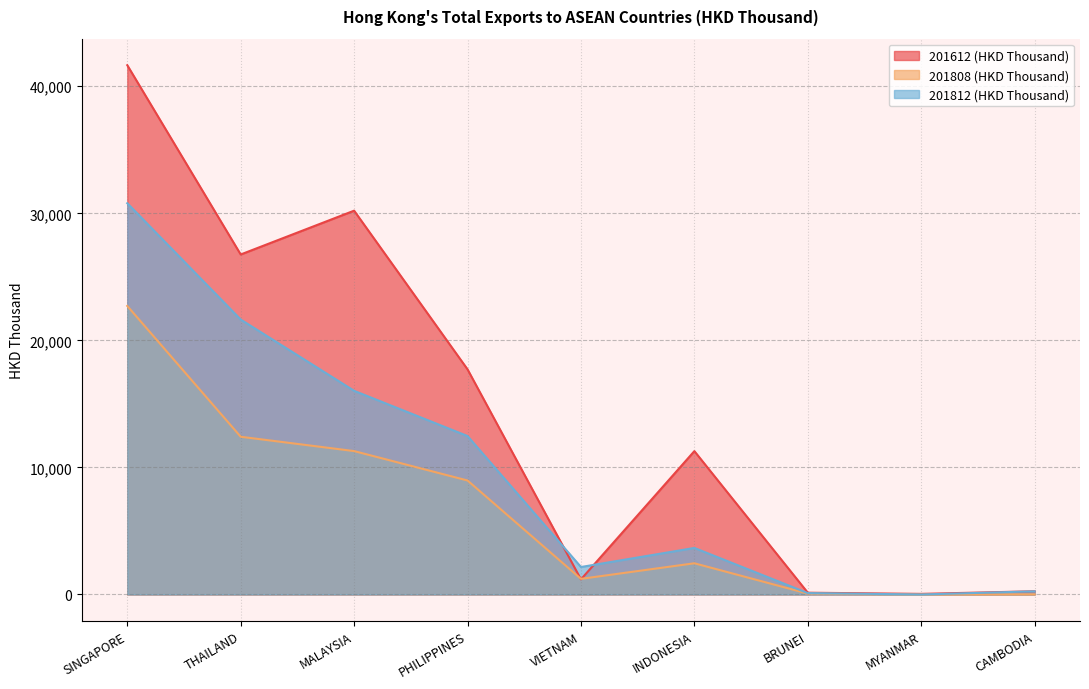

At which category does 201612 (HKD Thousand) reach its first local peak?

MALAYSIA